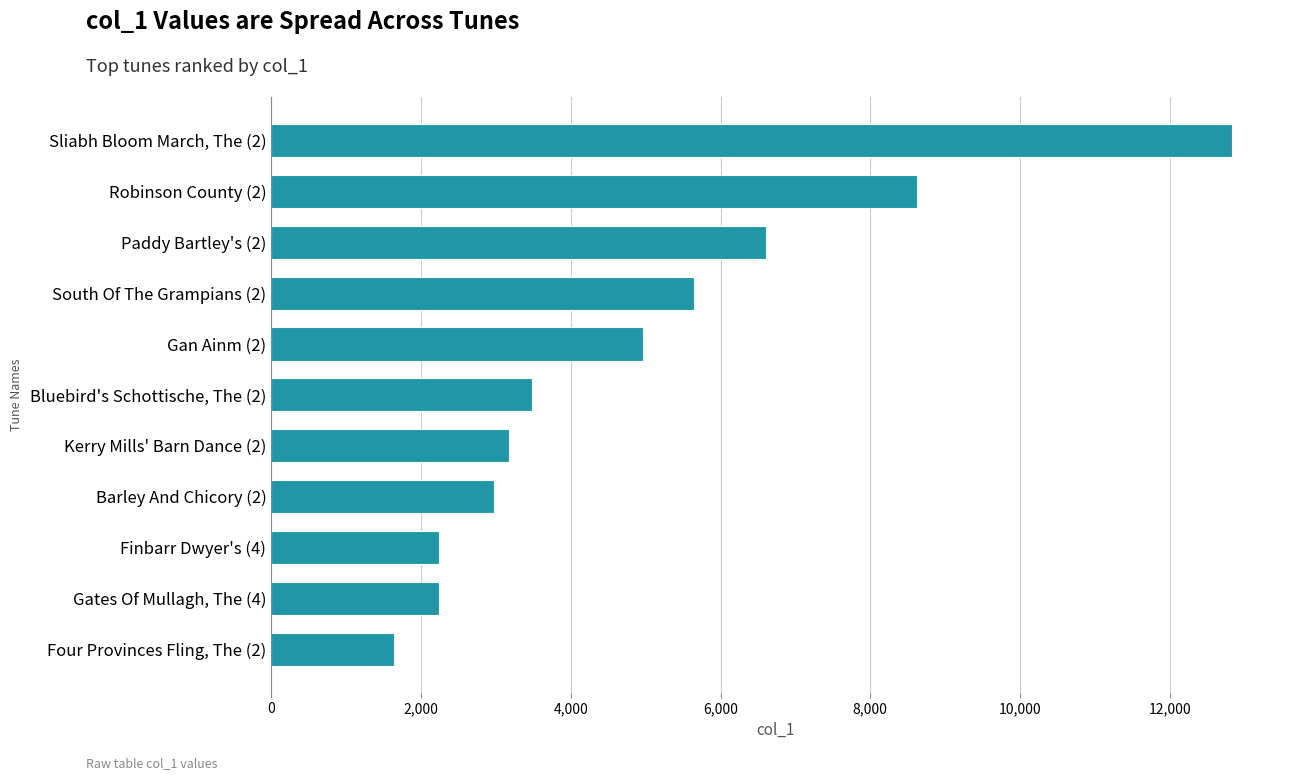

List the labels in order of value, smallest first.

Four Provinces Fling, The (2), Gates Of Mullagh, The (4), Finbarr Dwyer's (4), Barley And Chicory (2), Kerry Mills' Barn Dance (2), Bluebird's Schottische, The (2), Gan Ainm (2), South Of The Grampians (2), Paddy Bartley's (2), Robinson County (2), Sliabh Bloom March, The (2)